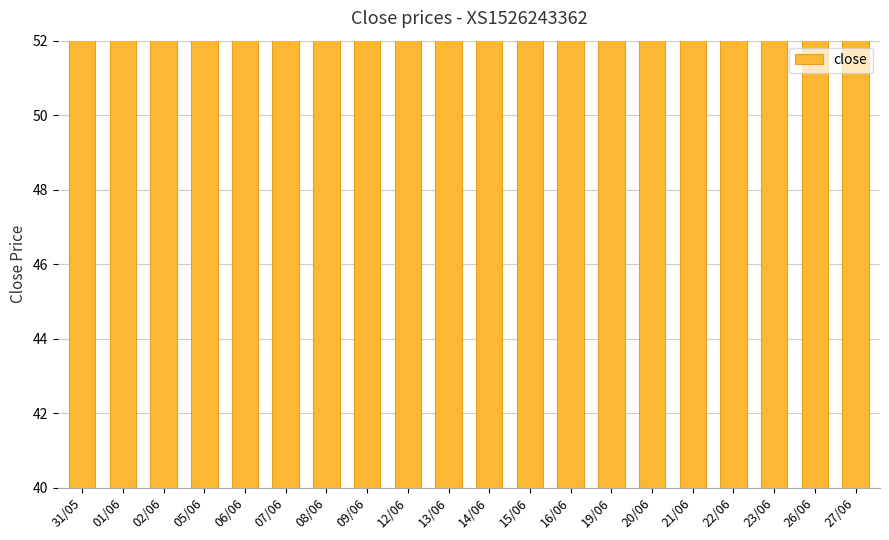

Count the number of categories in the chart.

20